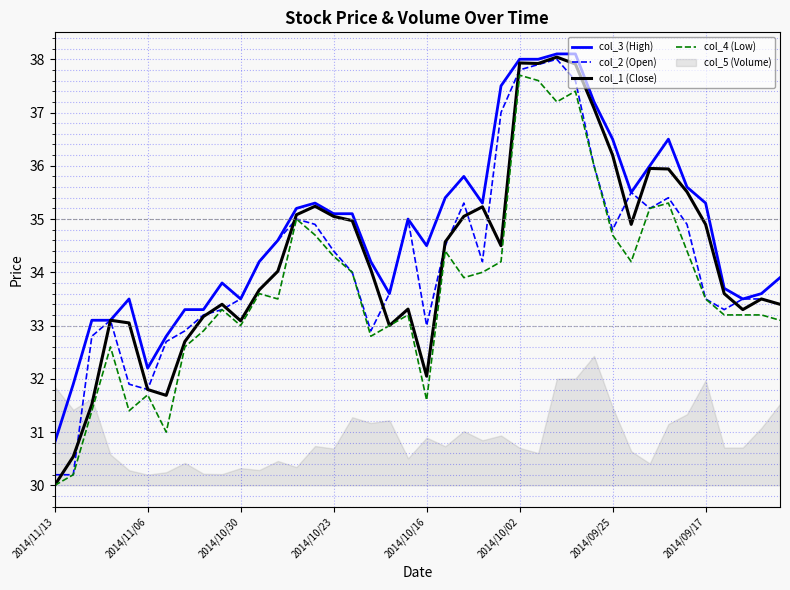

What is the greatest value displayed?

38.1